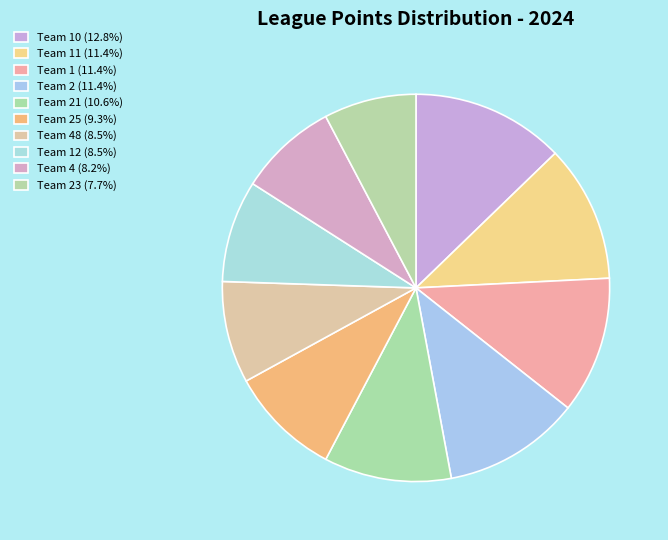

How many slices are in this pie chart?

10